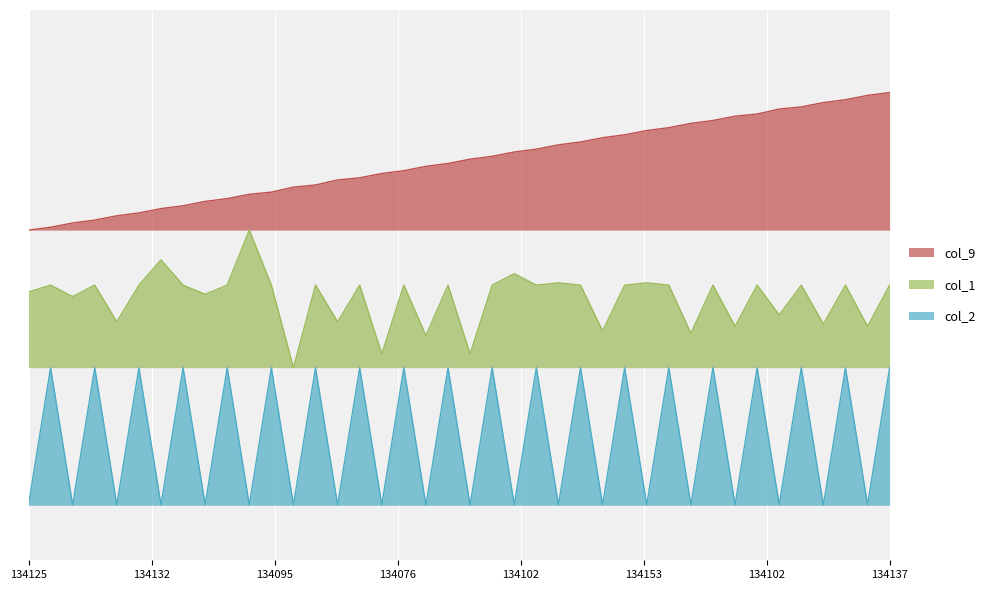

At which category is the sum across all series the highest?

134137